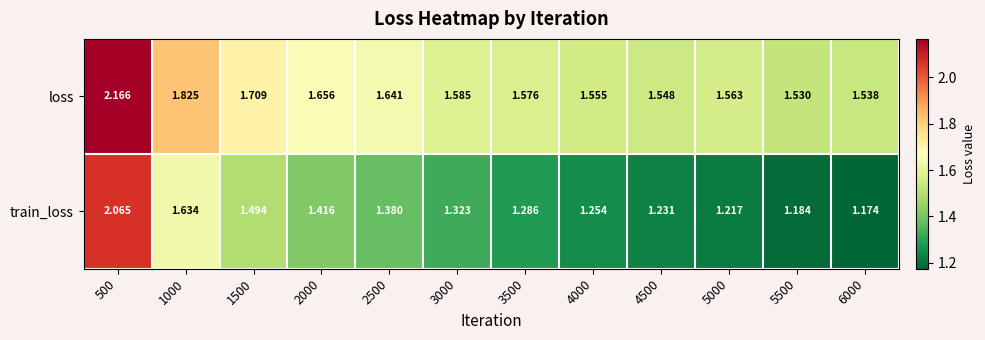

How many series are shown in this chart?

2